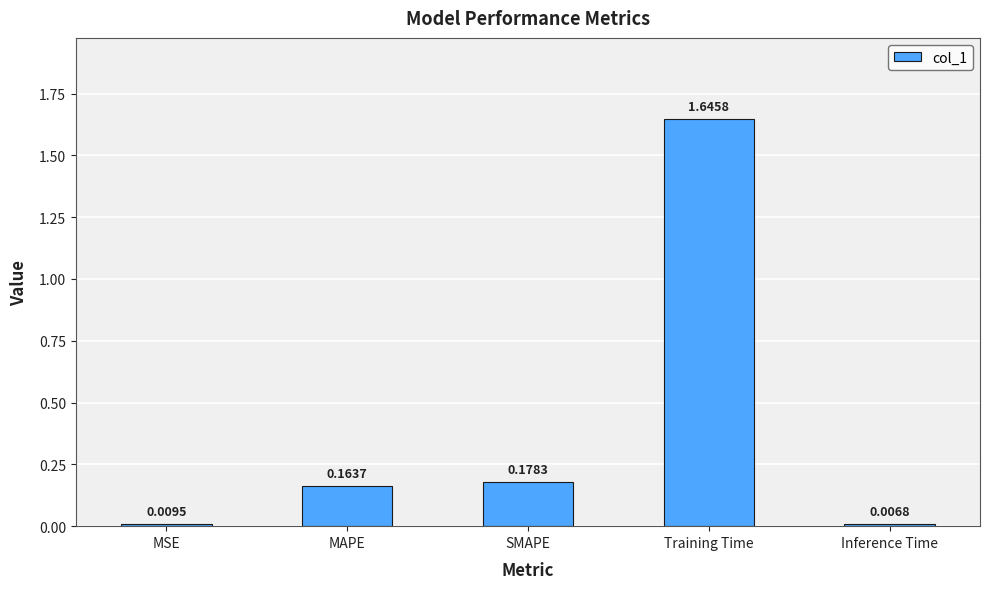

What is the change in value from MAPE to Inference Time?

-0.2